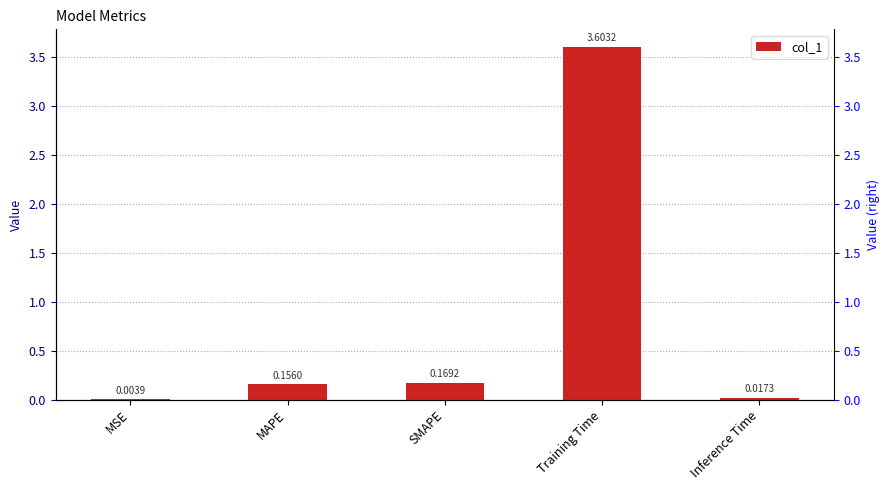

What is the value of the 3rd bar from the left?

0.2